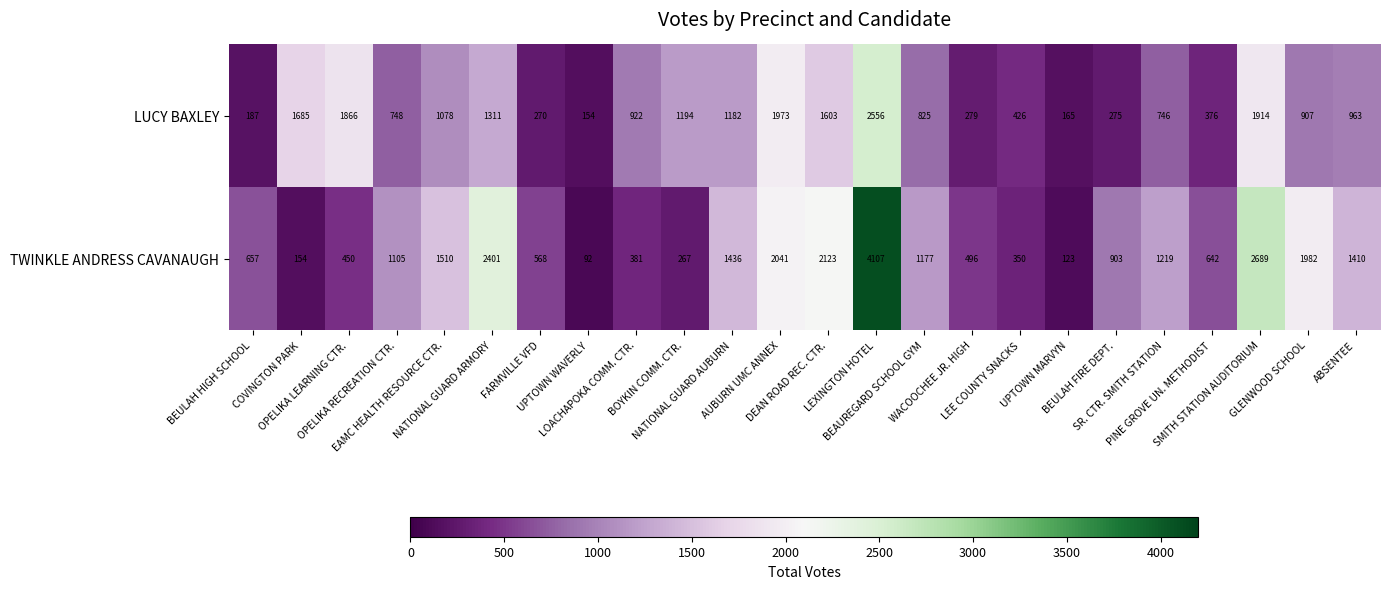

Which series has the largest total across all categories?

TWINKLE ANDRESS CAVANAUGH